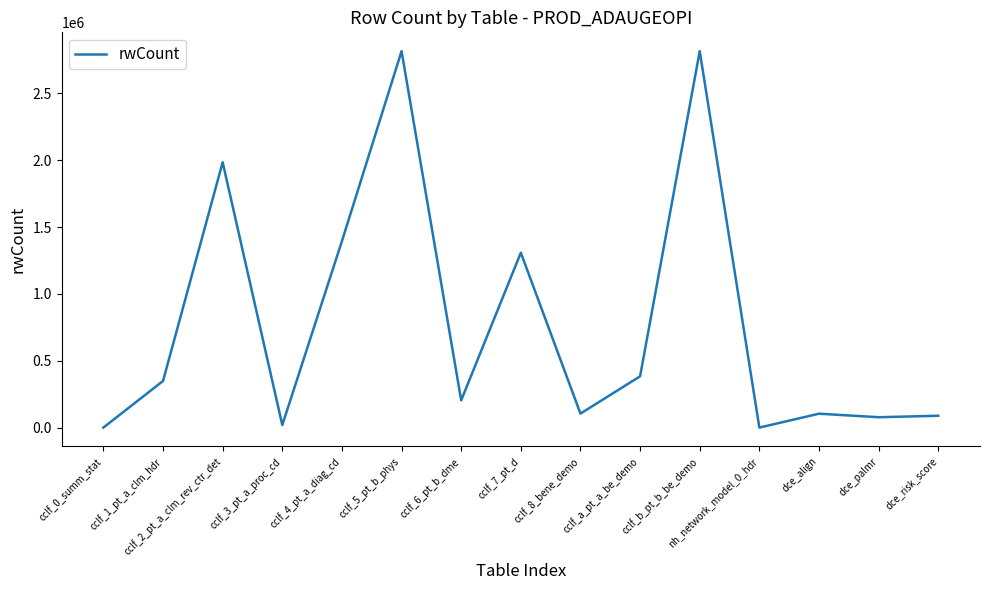

At which category does the data reach its first local valley?

cclf_3_pt_a_proc_cd